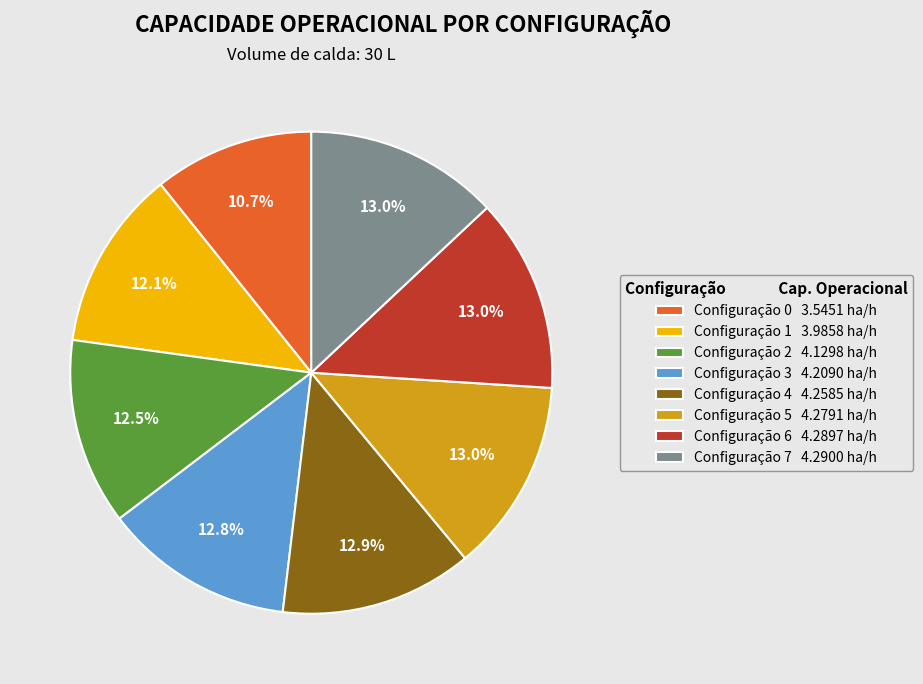

To the nearest percent, what is the average slice percentage?

12%